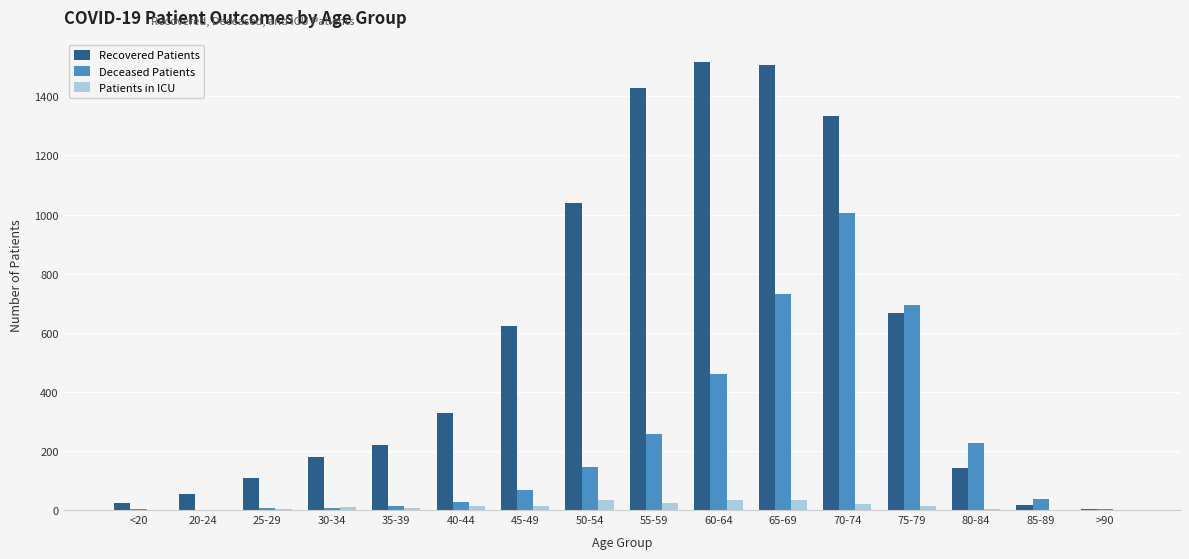

What is the maximum value for Deceased Patients?

1005